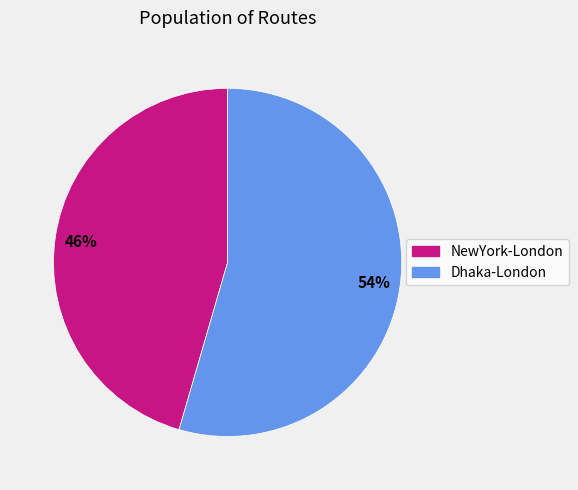

To the nearest percent, what is the average slice percentage?

50%